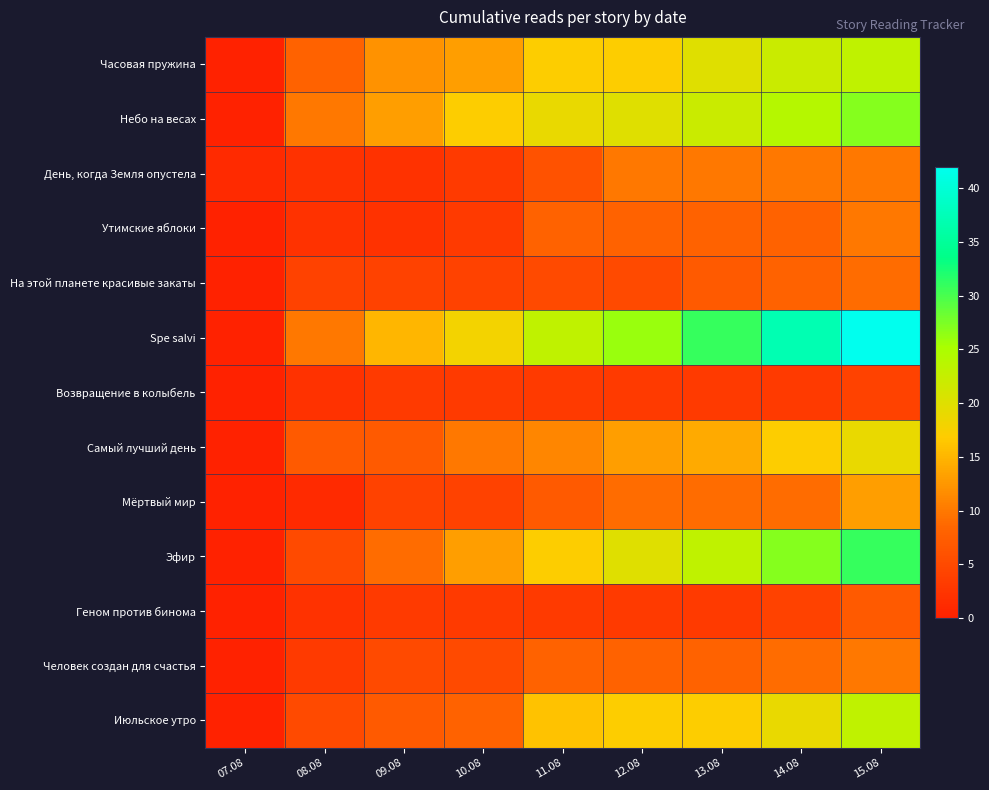

At which category is the sum across all series the highest?

15.08